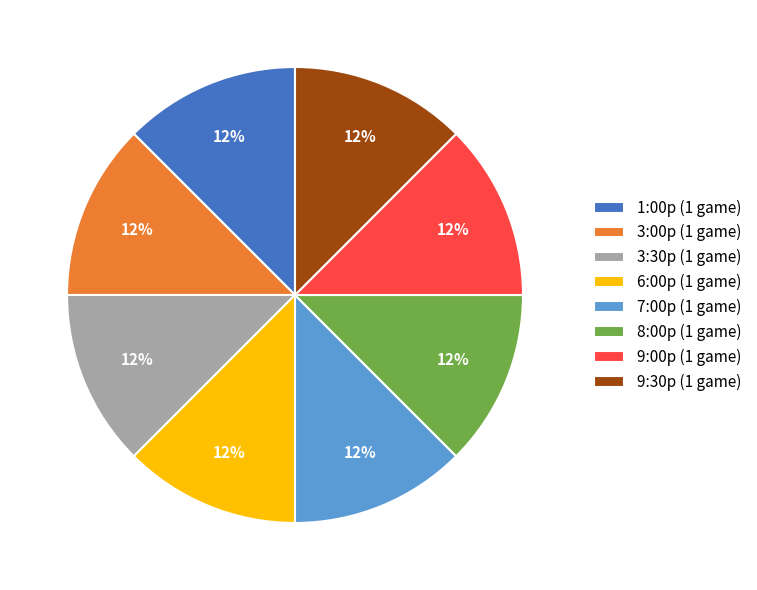

Does 1:00p (1 game) represent more than half of the total?

No